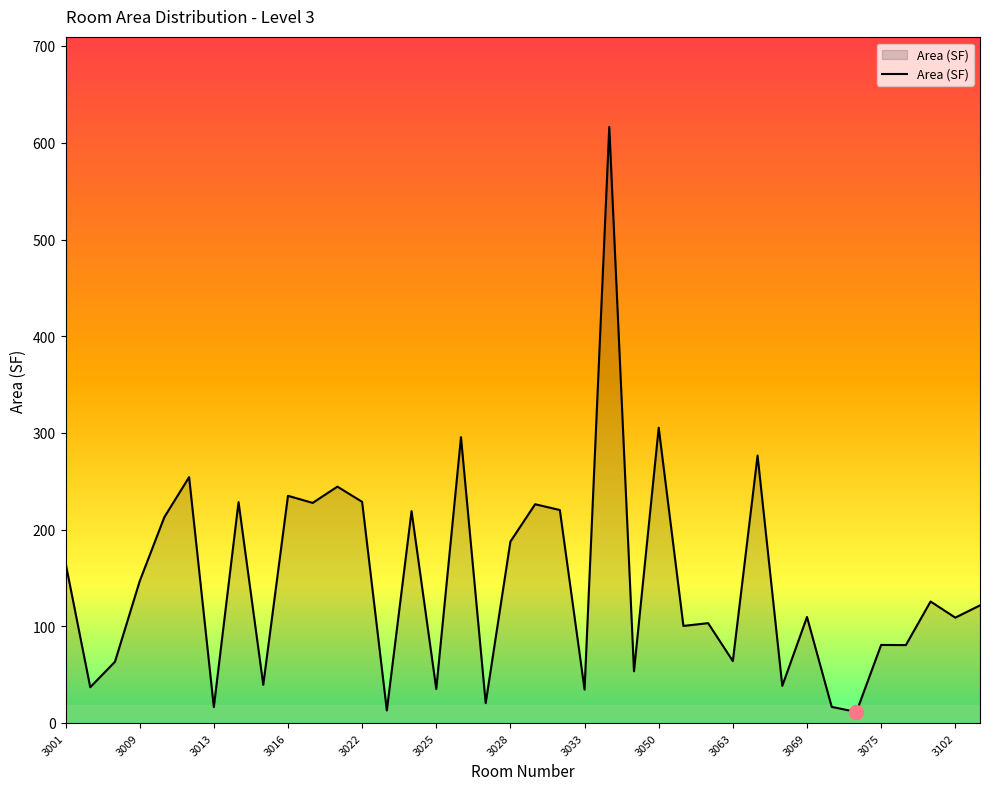

What is the greatest value displayed?

616.5